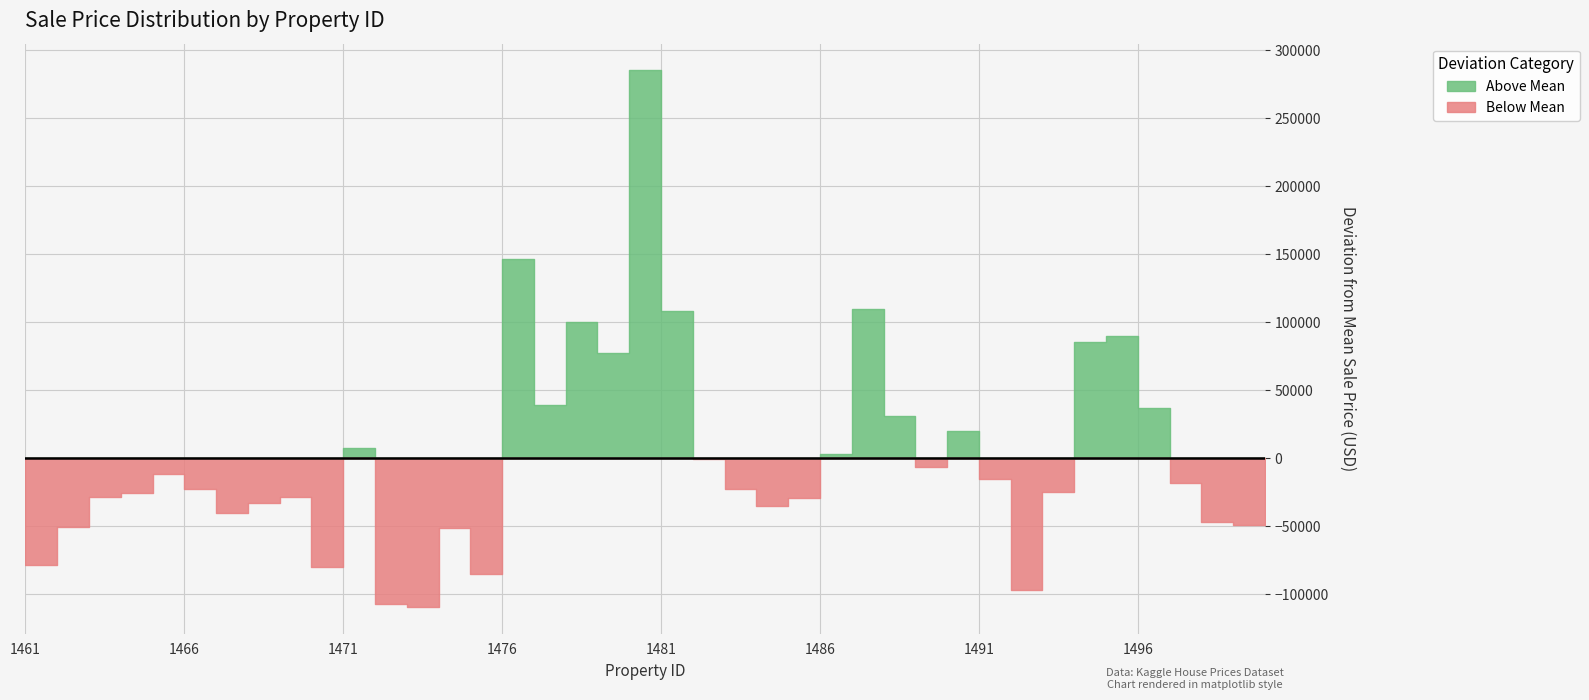

How many lines are shown in the chart?

1